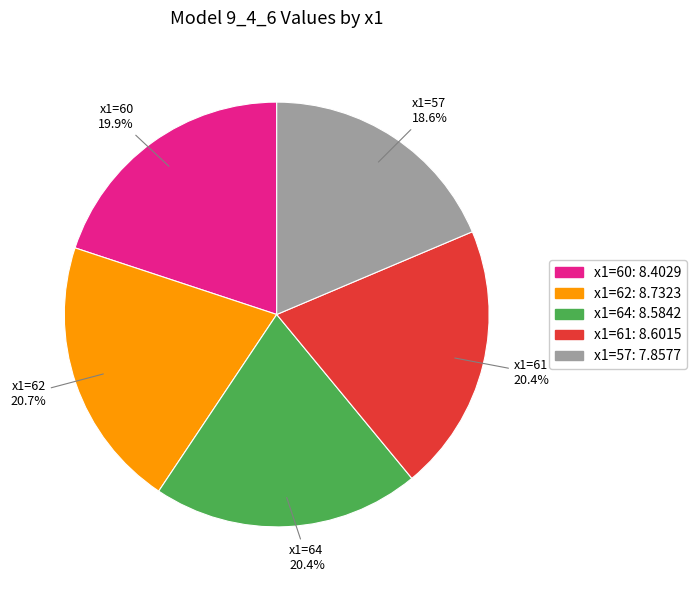

Is there a majority slice in this chart?

No